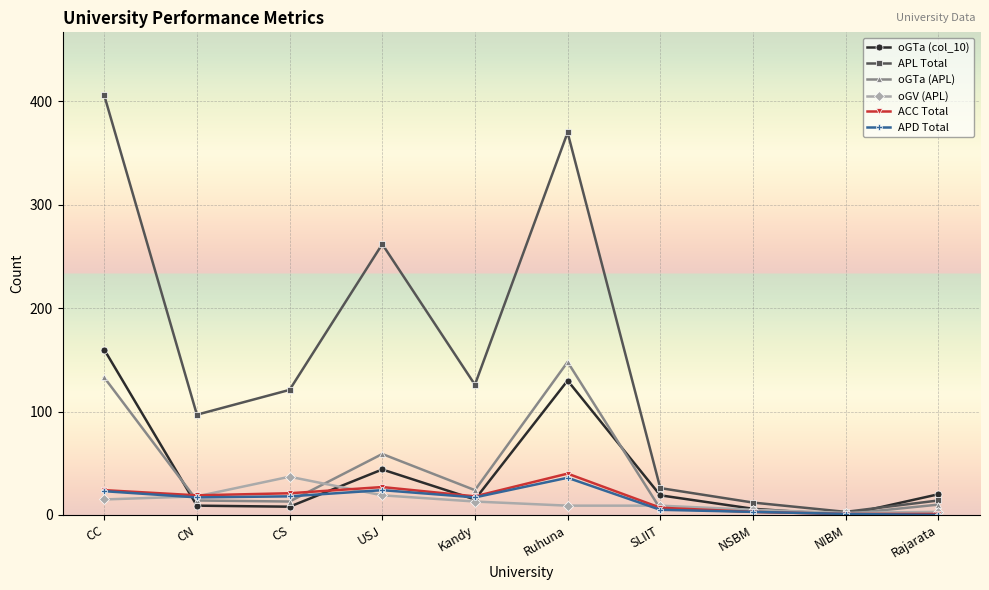

Between CC and Ruhuna, which series saw the biggest shift?

APL Total